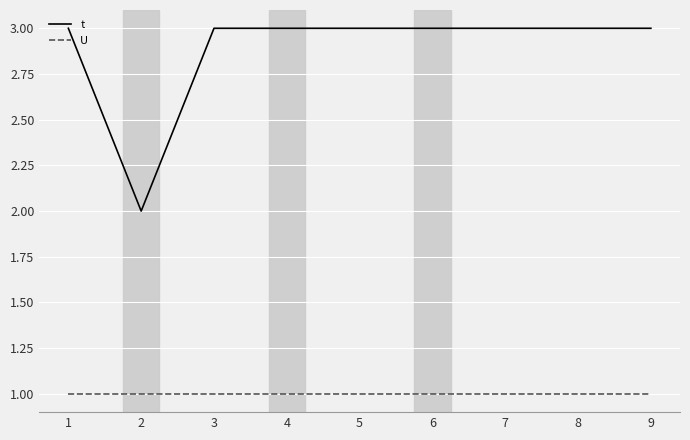

Which series has the largest range (max minus min)?

t